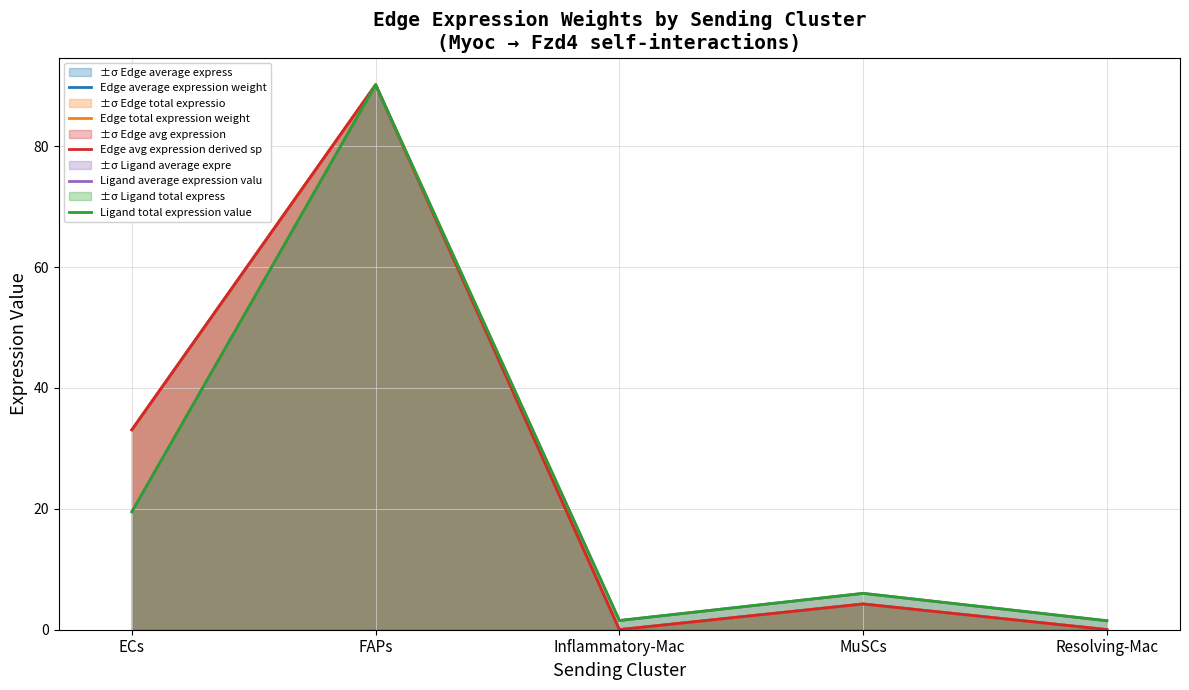

At how many categories does at least one series exceed 82?

1